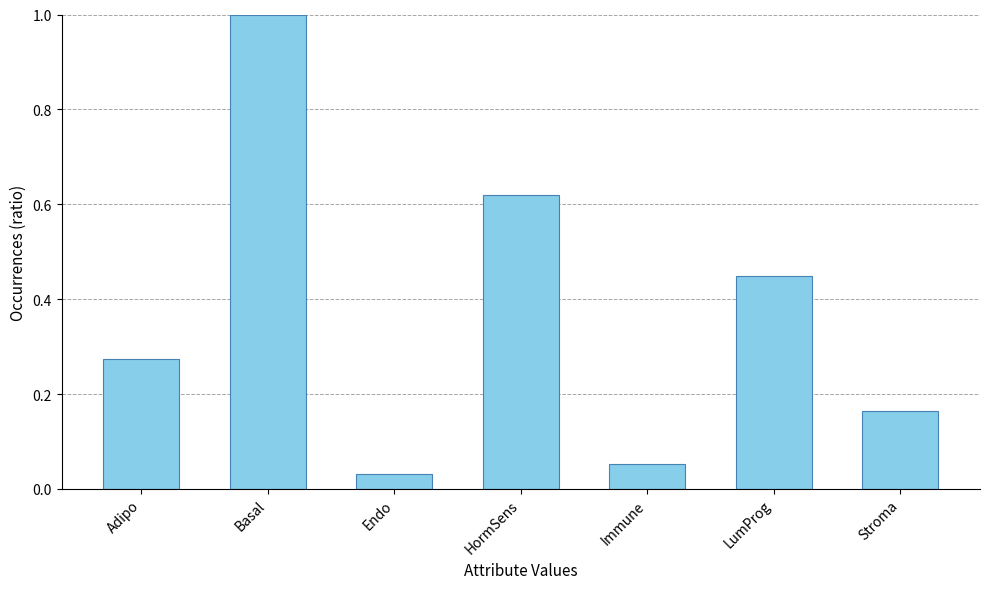

True or false: the data shows 0.4 at Adipo.

False